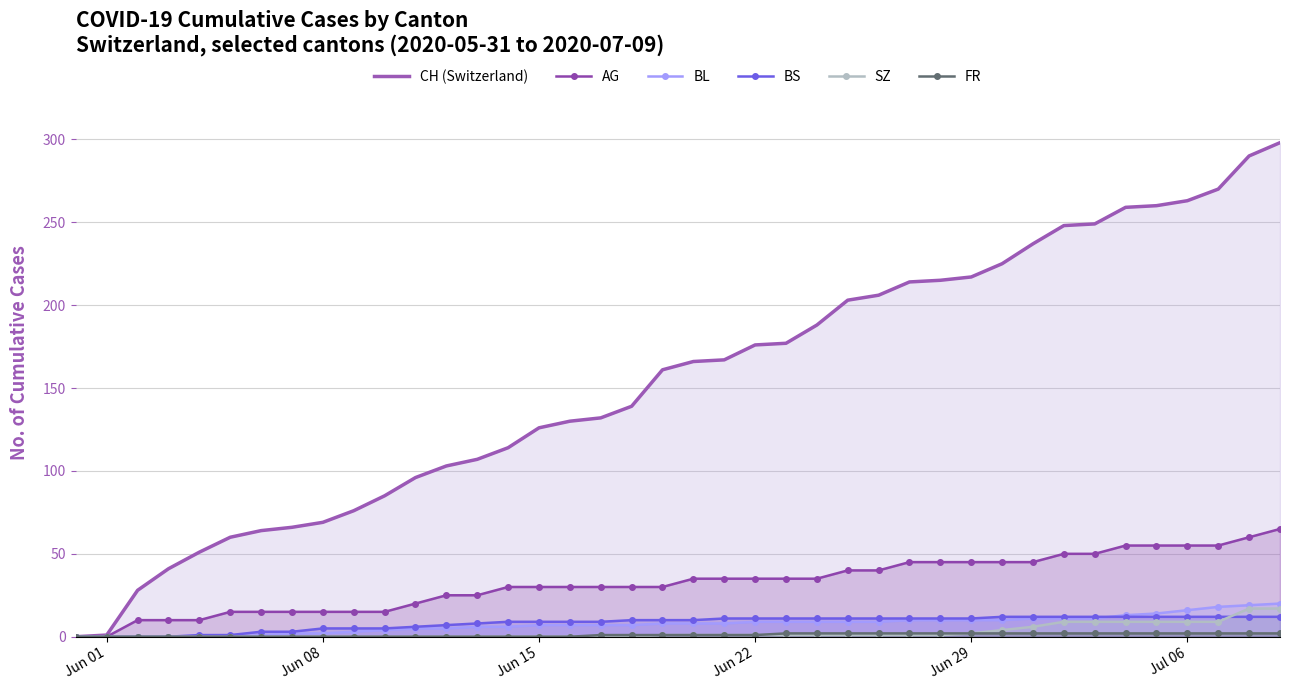

What are all the series names shown in the legend?

CH (Switzerland), AG, BL, BS, SZ, FR